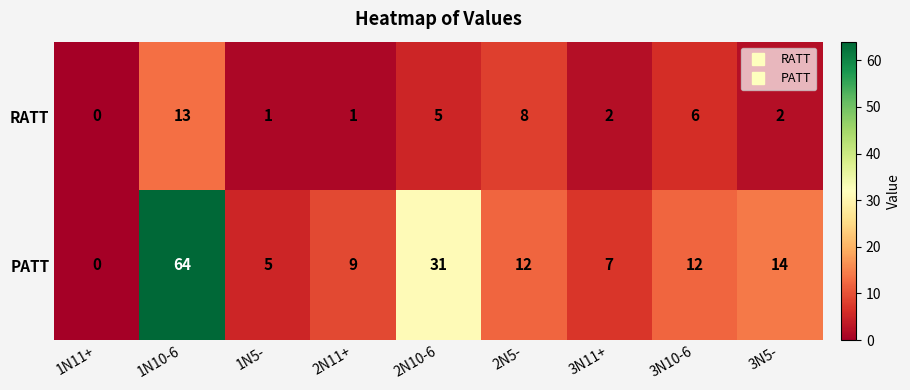

Where does the RATT series first go above 2?

1N10-6